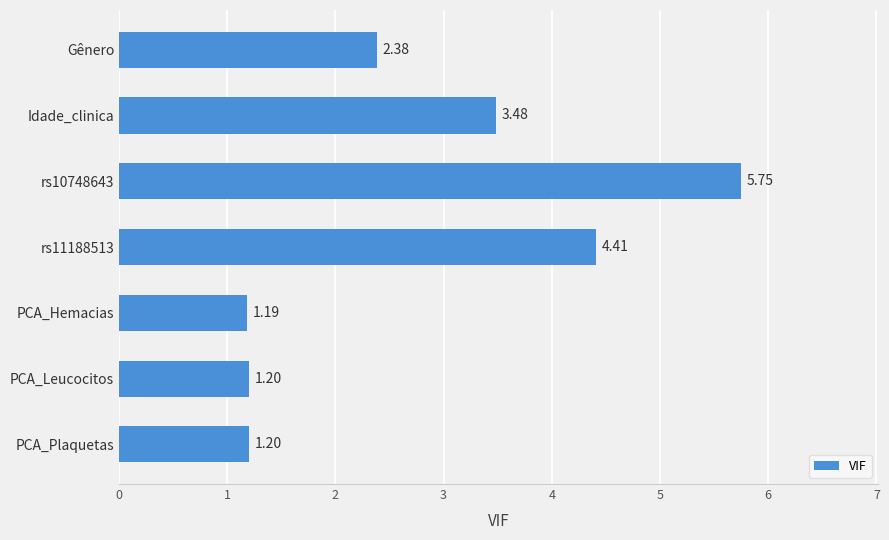

Which label corresponds to the smallest value in the chart?

PCA_Hemacias